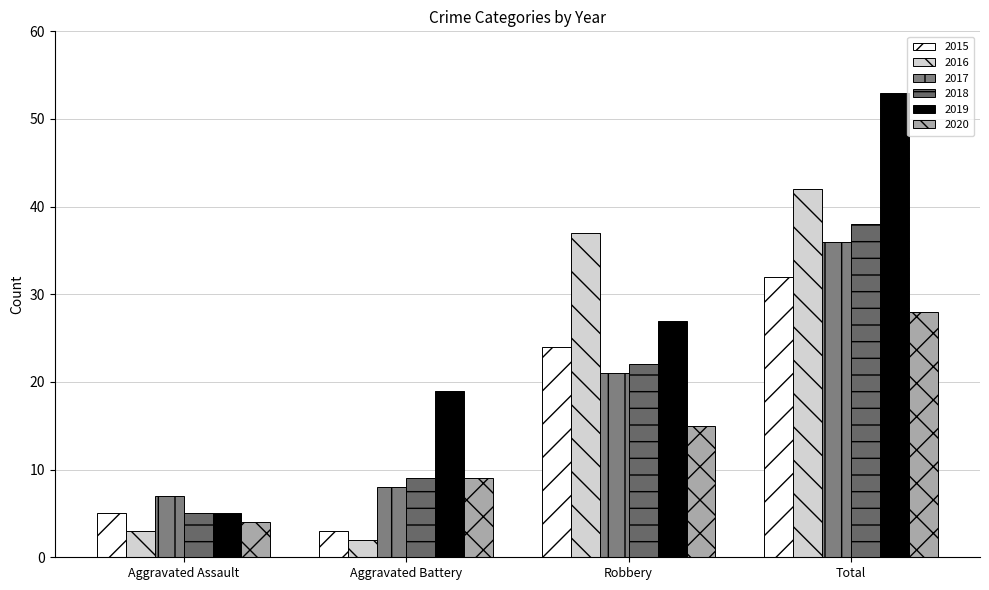

Between Aggravated Assault and Robbery, which series saw the biggest shift?

2016